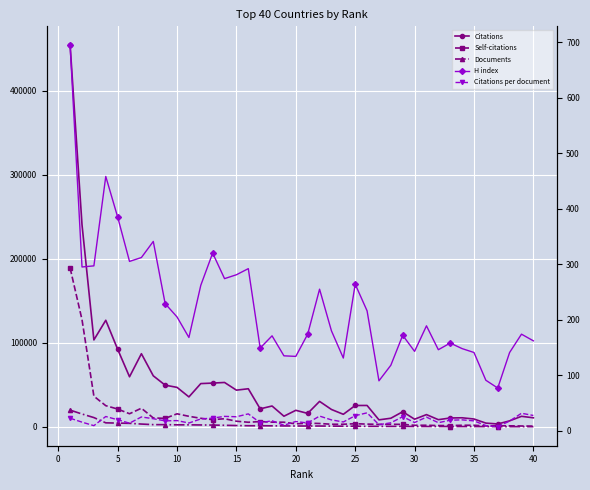

True or false: Citations and Documents intersect in this chart.

False